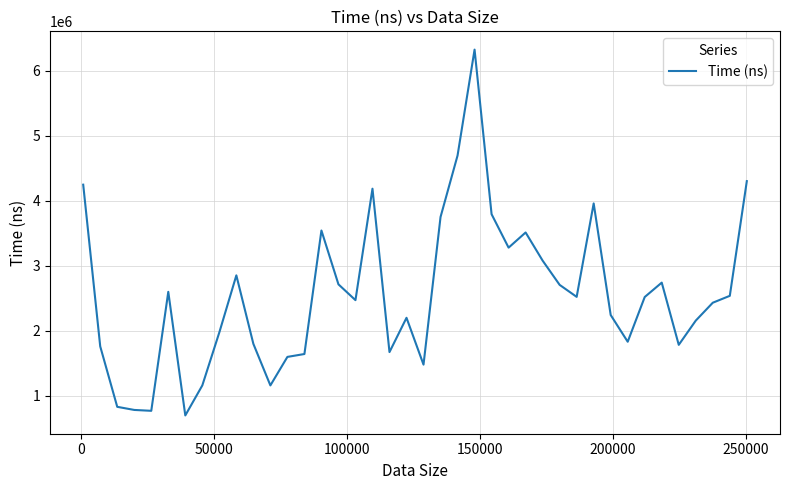

How many lines are shown in the chart?

1